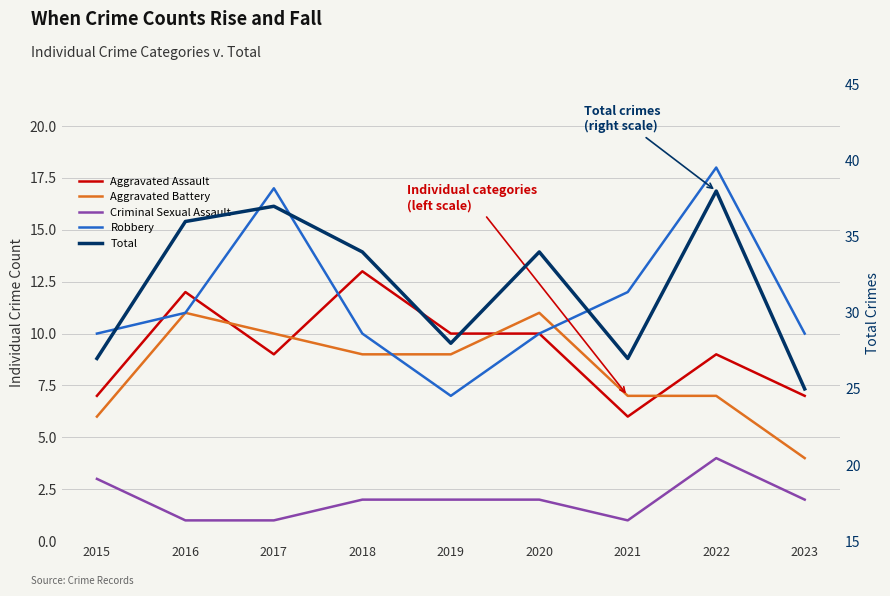

How many categories are shown in the chart?

9